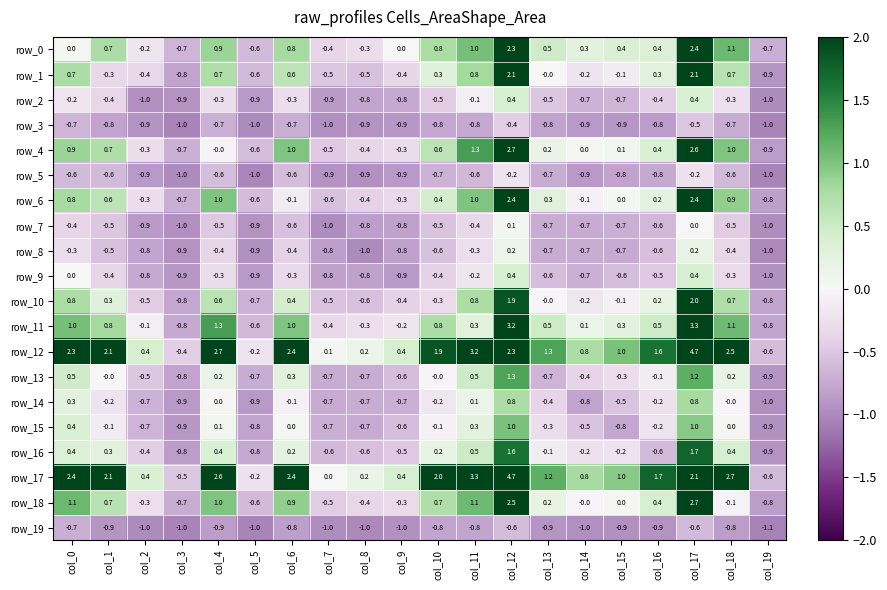

True or false: row_15 has a value of -0.7 at col_2.

True